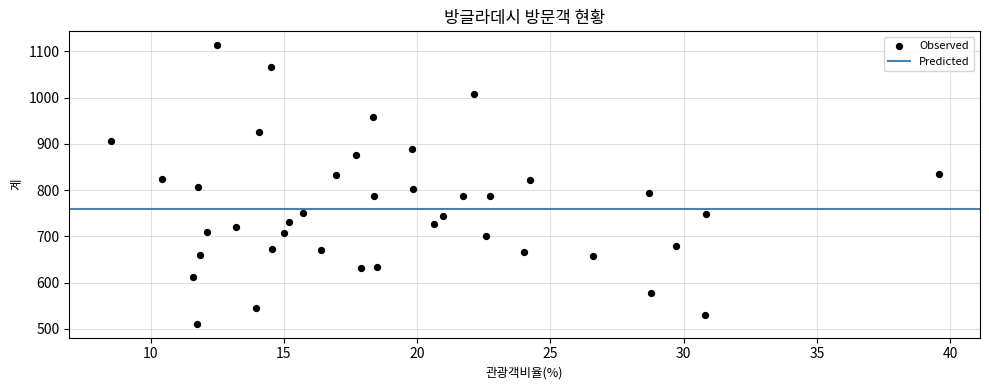

What is the range of Y values (max minus min)?

602